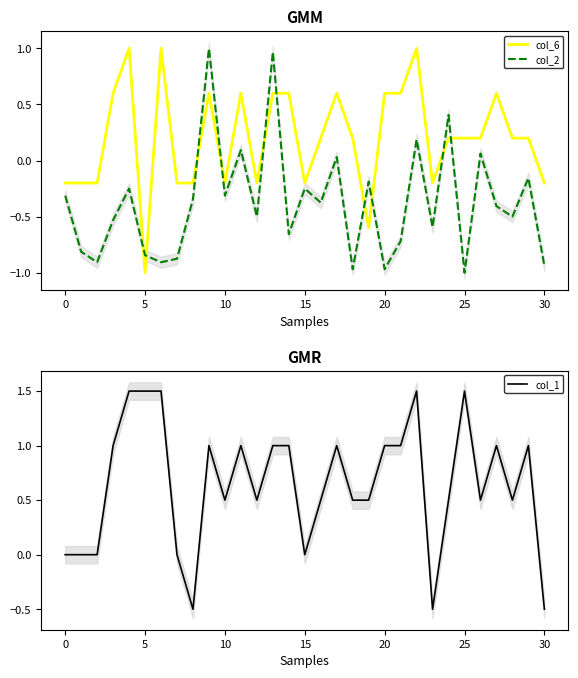

At which label does col_6 reach its minimum?

5